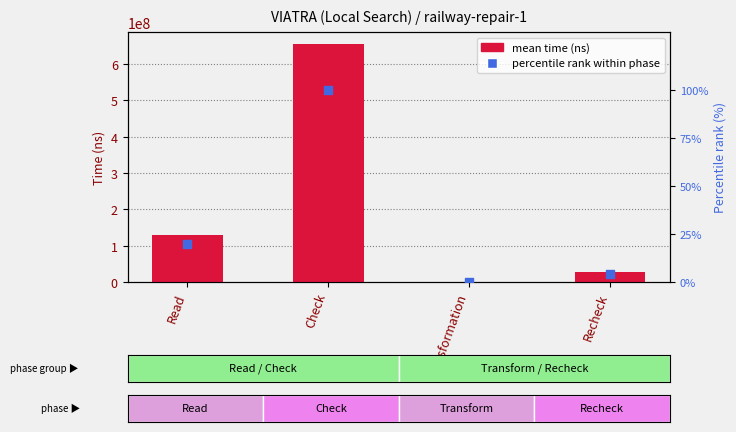

Which series has the largest total across all categories?

mean time per phase